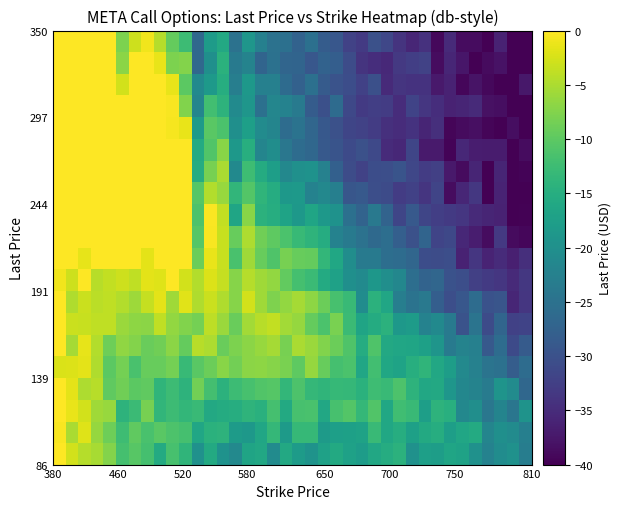

How many data points does each series have?

38